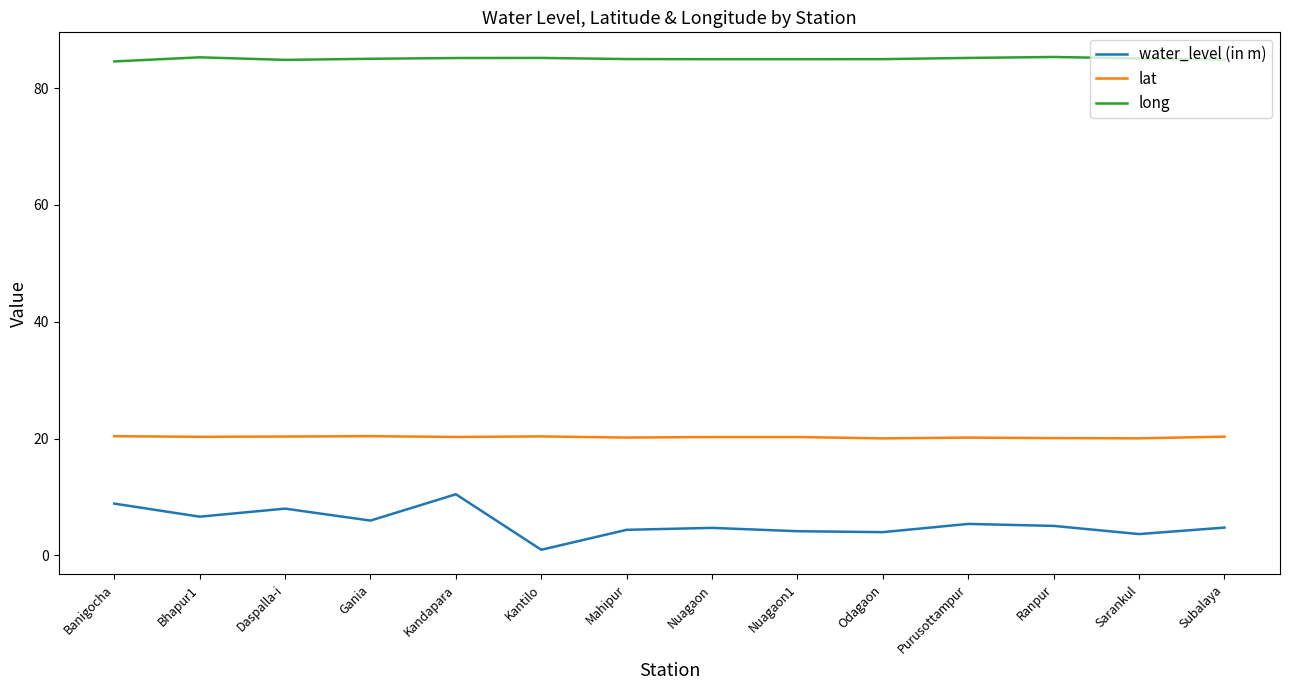

What is the difference between the maximum and second lowest values in the lat series?

0.4